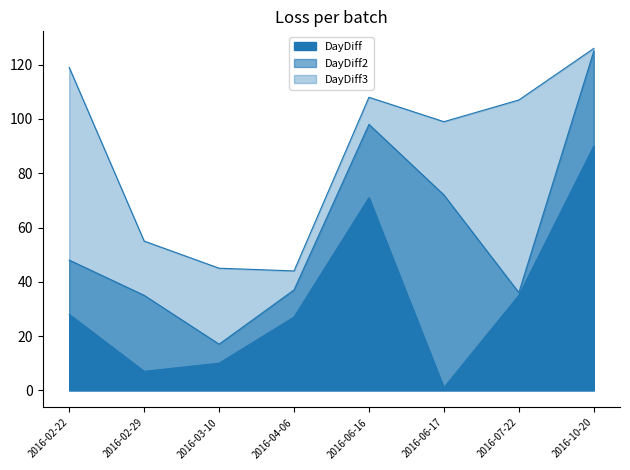

Does the chart have visible grid lines?

No